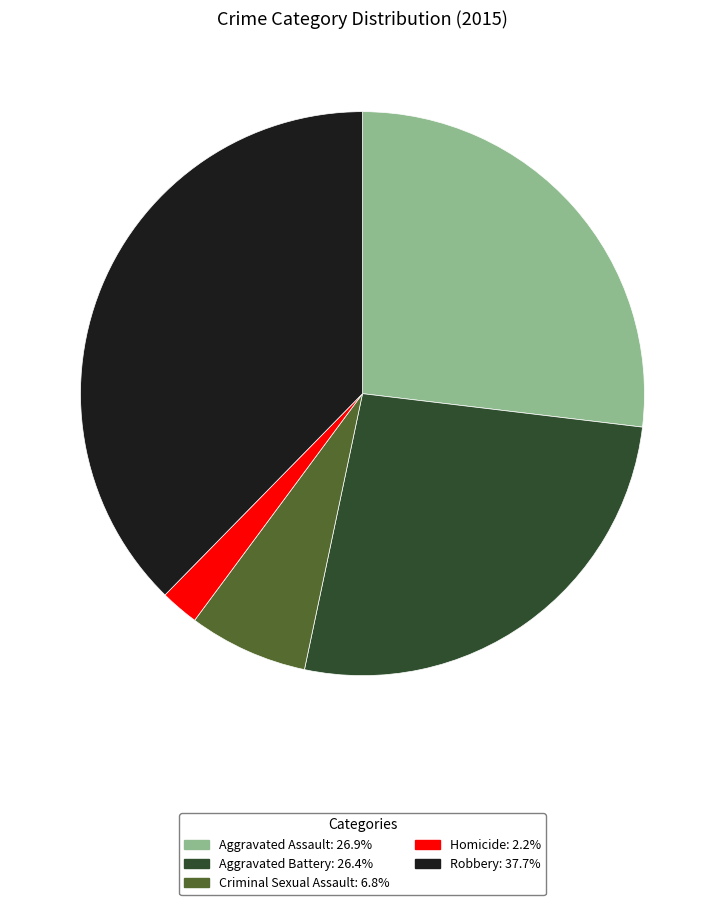

Approximately how many times larger is the value at Aggravated Battery: 26.4% compared to Criminal Sexual Assault: 6.8%?

3.9